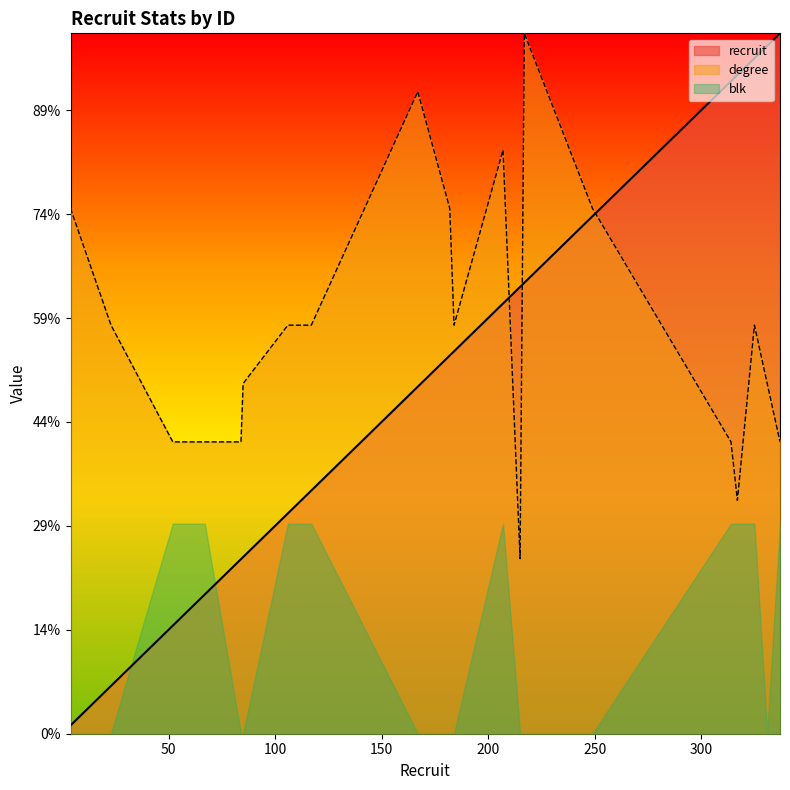

Rank the categories by recruit value from highest to lowest.

337, 331, 325, 317, 314, 249, 217, 215, 207, 184, 182, 167, 117, 106, 85, 84, 67, 52, 23, 4